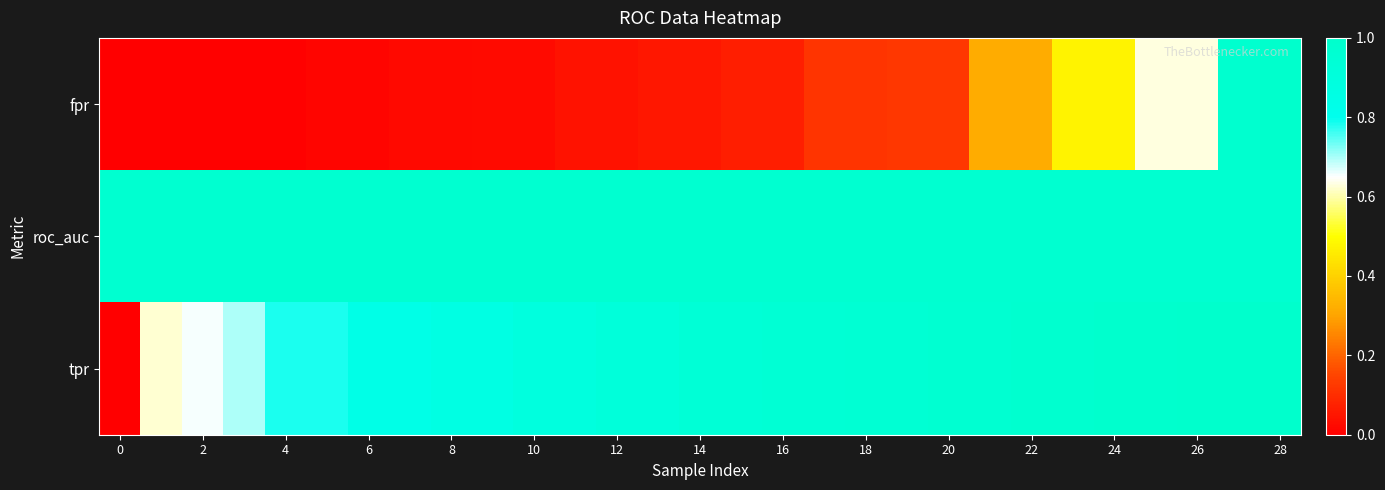

List the series in order of their peak value, highest first.

fpr, tpr, roc_auc